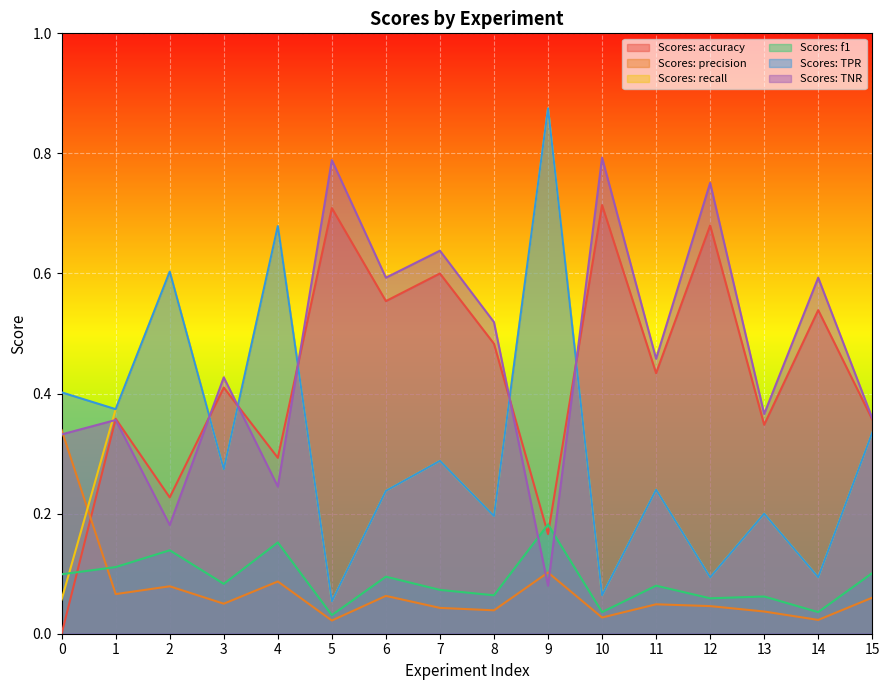

After their last crossing, which series has the higher values: Scores: recall or Scores: precision?

Scores: recall